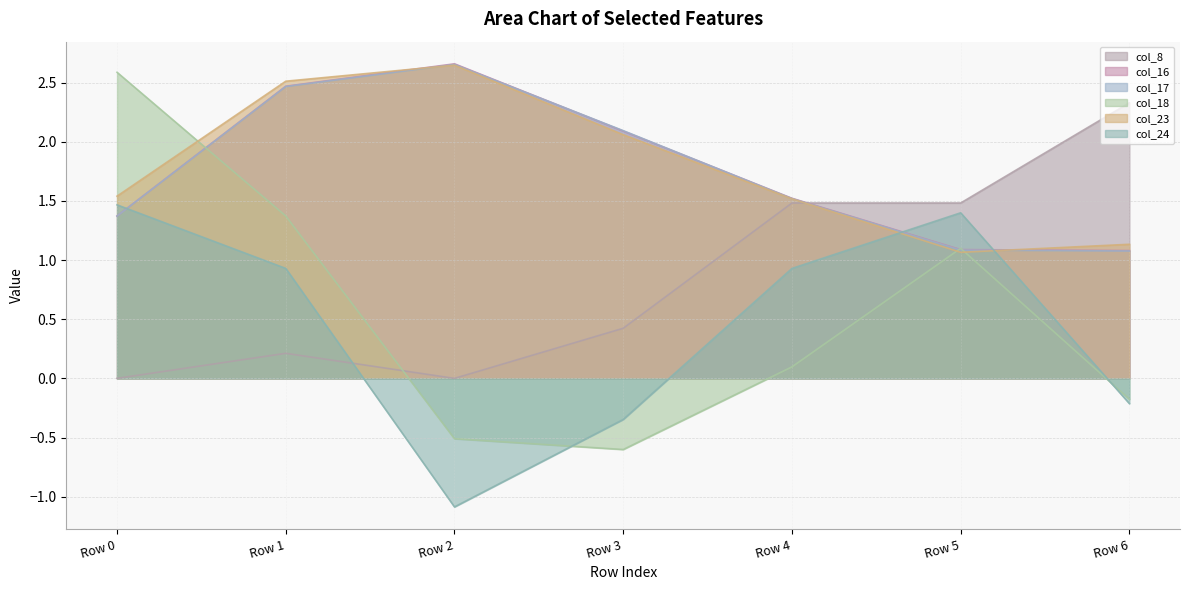

Is it true that col_18 equals 0.1 at Row 4?

True